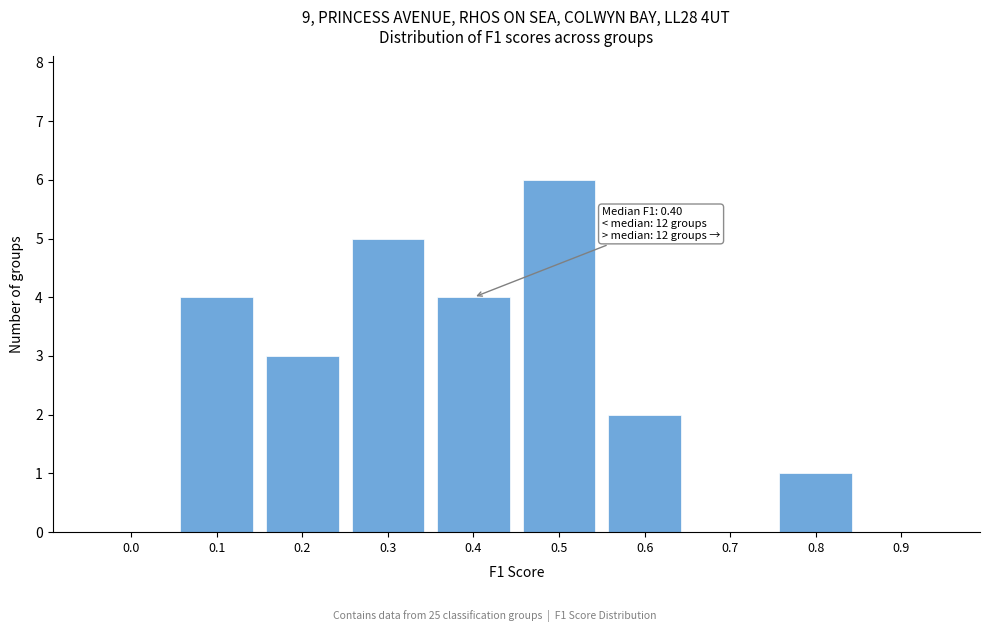

Reading left to right, what are all the values shown in this chart?

0.0=0	0.1=4	0.2=3	0.3=5	0.4=4	0.5=6	0.6=2	0.7=0	0.8=1	0.9=0